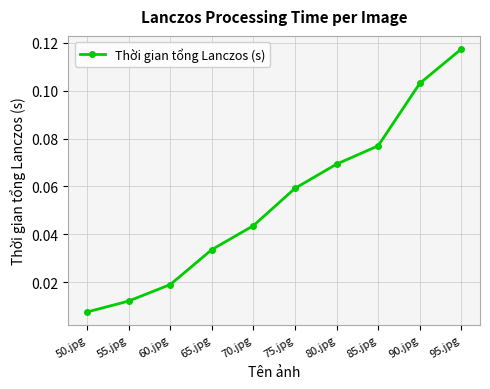

At which label is the value closest to 0?

50.jpg